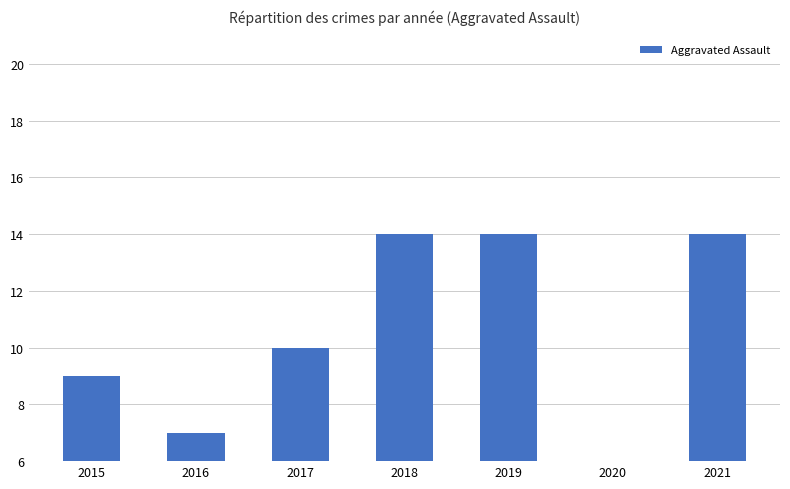

At which category does the chart reach its minimum across all series?

2020